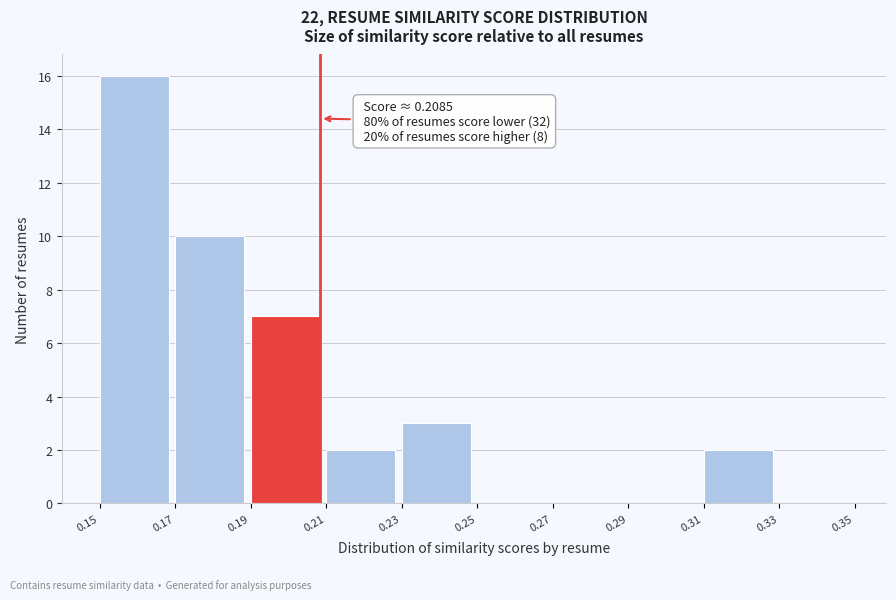

Which range on the x-axis has the tallest bar?

0.15 to 0.17